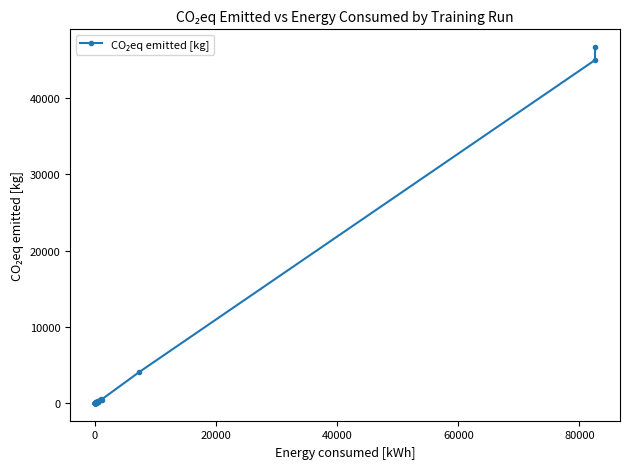

What is the value of the 11th point from the left?

8.7